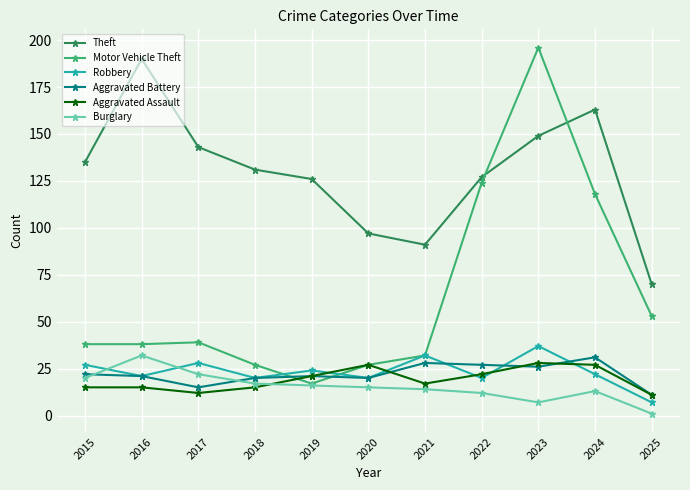

What is the total value across all series at 2016?

317